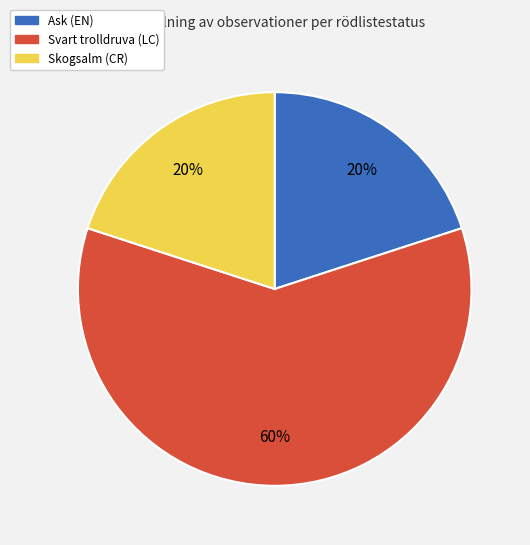

Is there any slice that represents more than half of the pie?

Yes